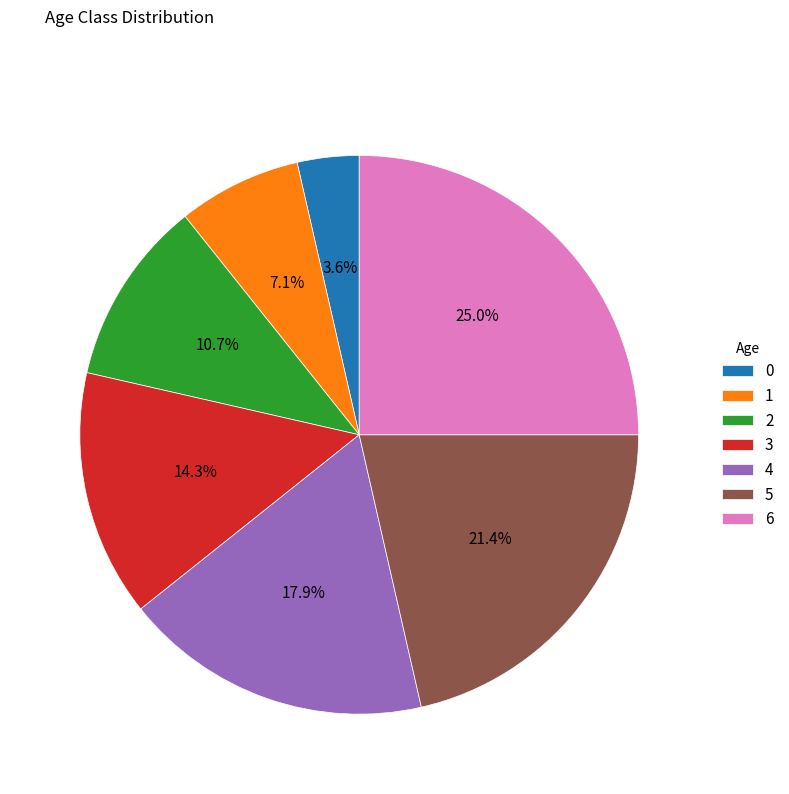

True or false: 6 accounts for 25% of the total.

True